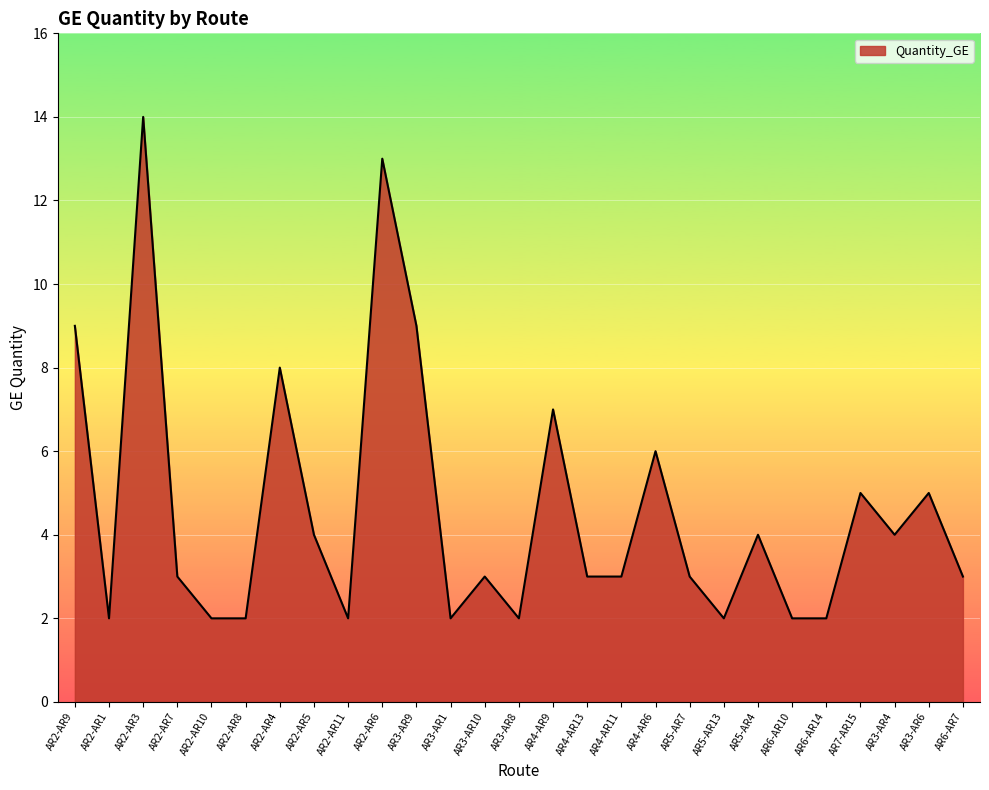

What is the maximum value shown in the chart?

14